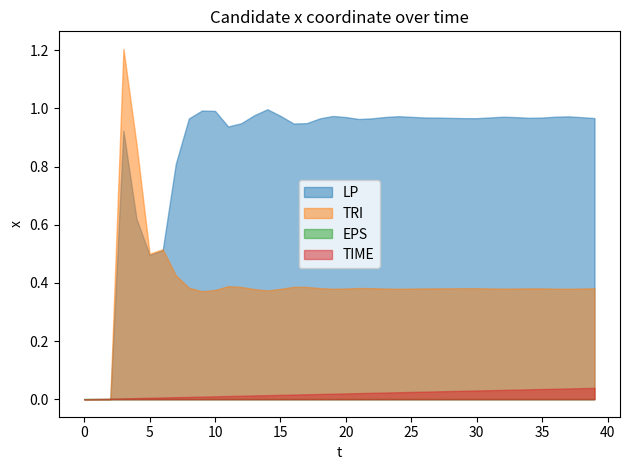

The TRI series shows 0.3 at 29. True or false?

False